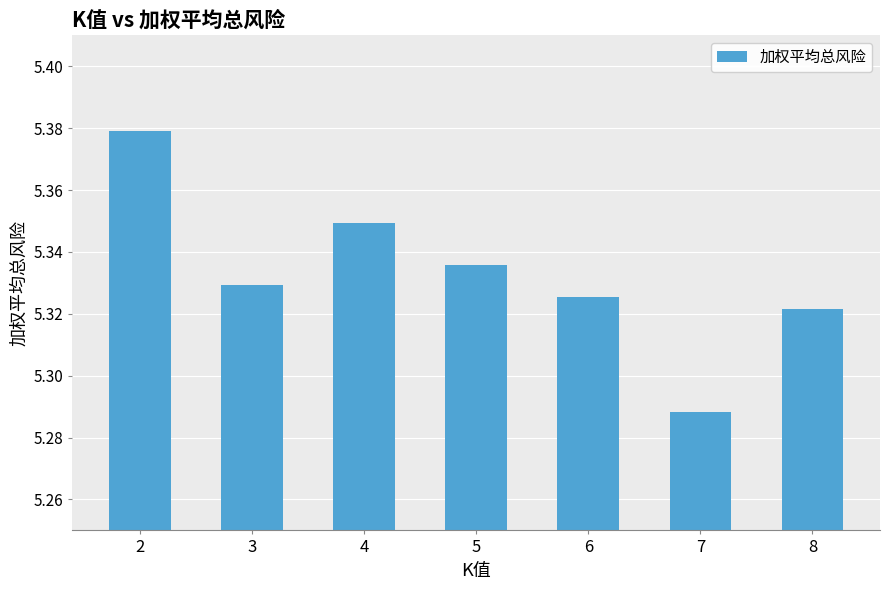

Rank the categories by value from lowest to highest.

7, 8, 6, 3, 5, 4, 2